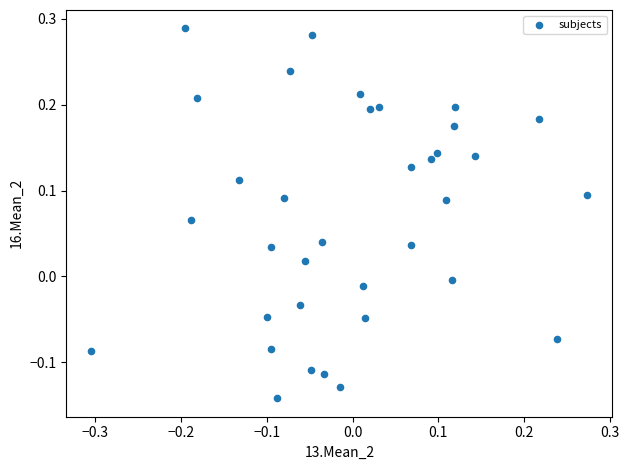

What is the range of X values (max minus min)?

0.6